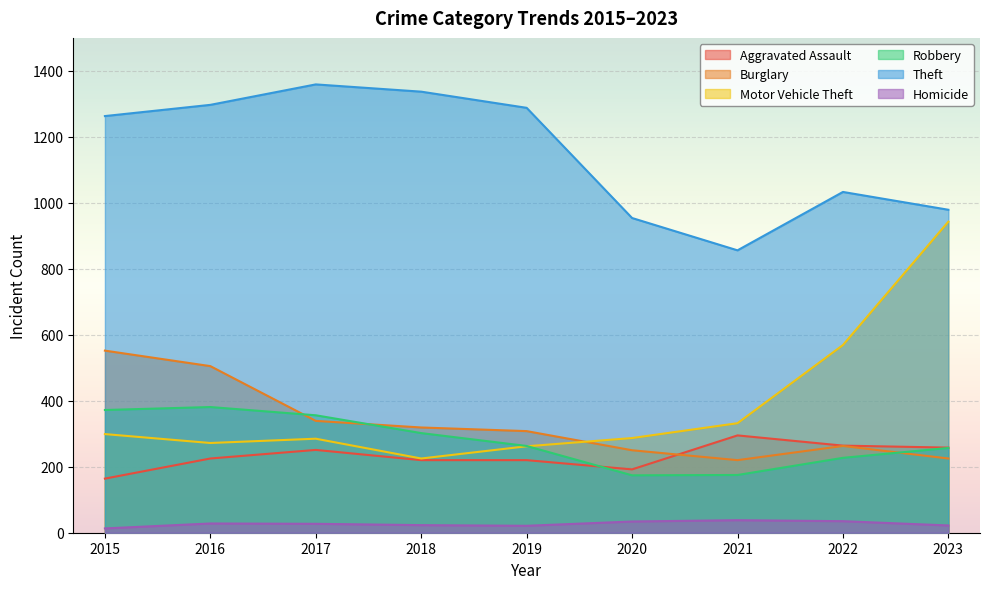

What are all the series names shown in the legend?

Aggravated Assault, Burglary, Motor Vehicle Theft, Robbery, Theft, Homicide